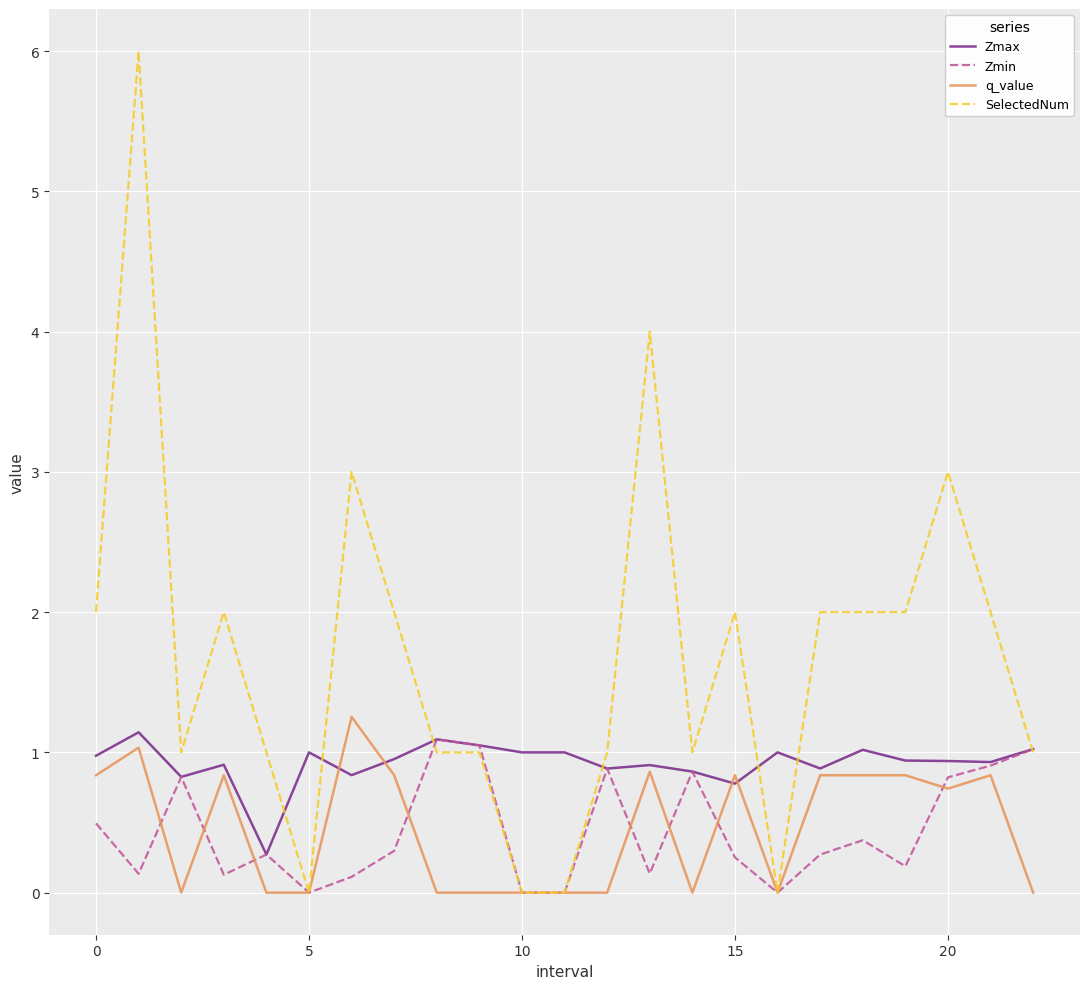

Which series has the largest range (max minus min)?

SelectedNum